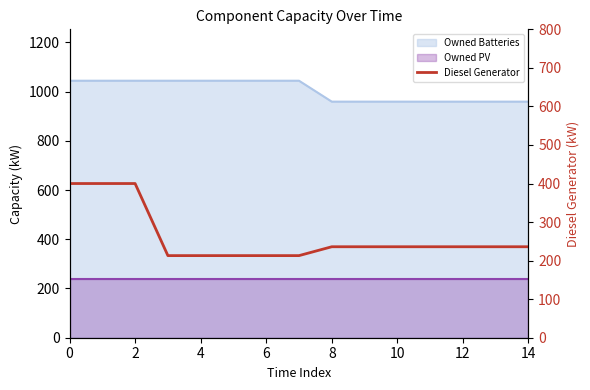

Count the values in the range 213 to 236.

12